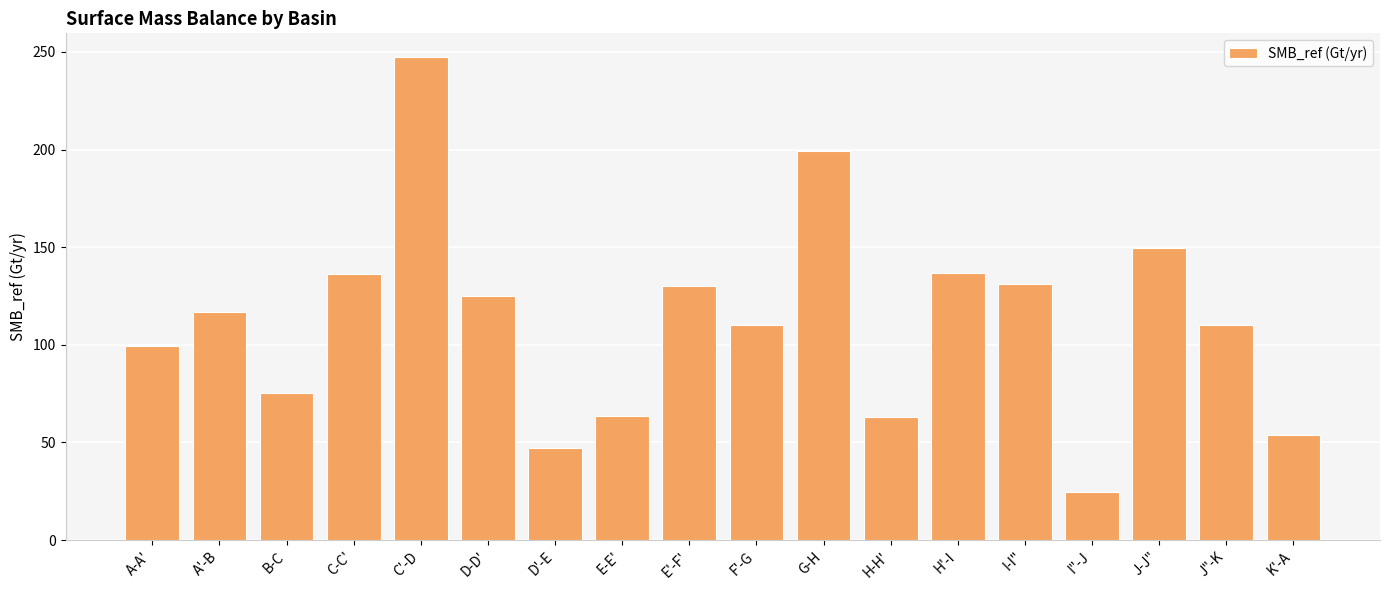

How many distinct data groups are displayed?

1